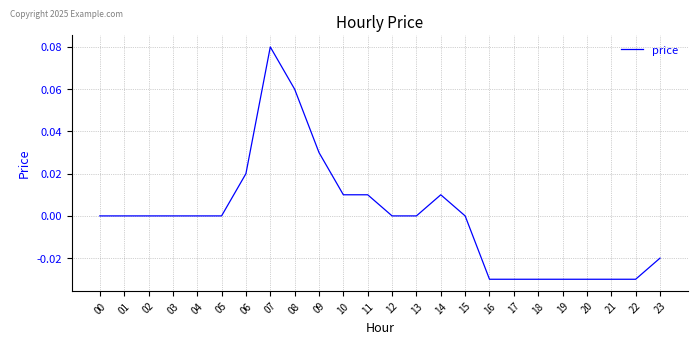

The value at 19 is -0.0. True or false?

True